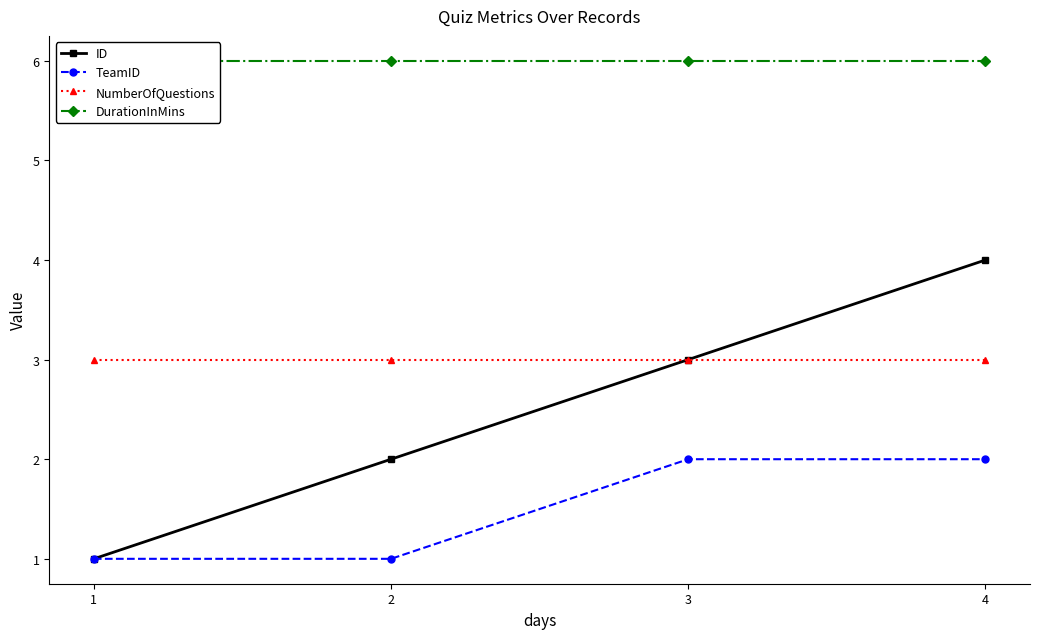

How many series are shown in this chart?

4